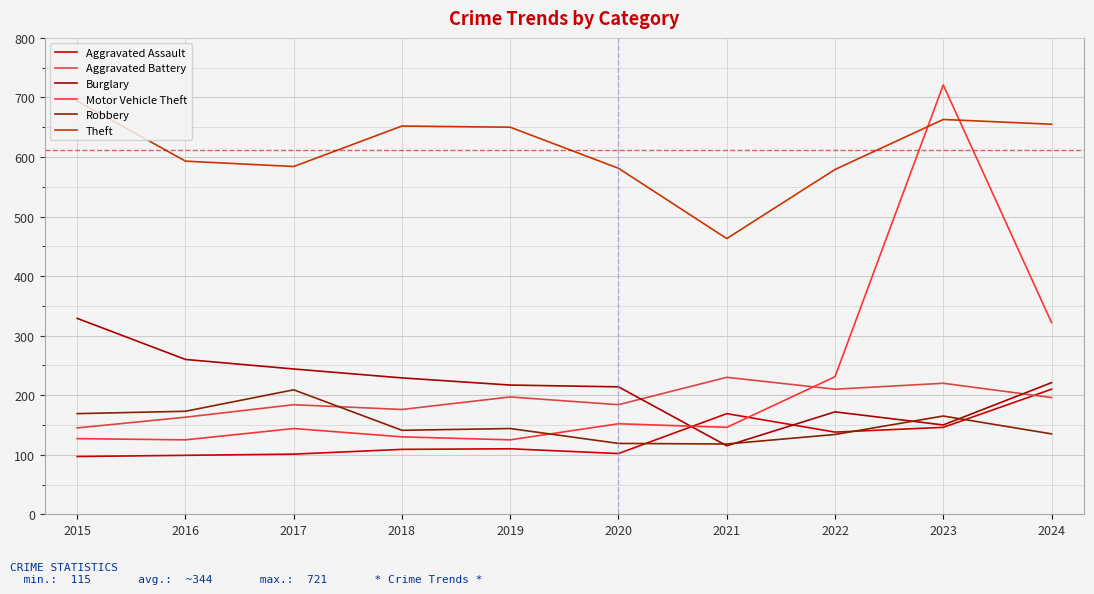

How many times do Aggravated Assault and Motor Vehicle Theft cross each other?

2